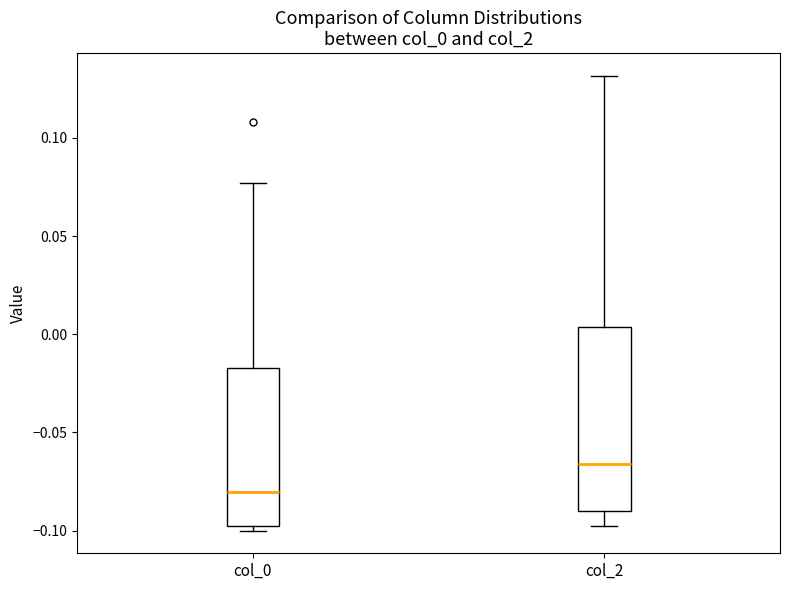

Which box is the tallest, from its lower edge to its upper edge?

col_2